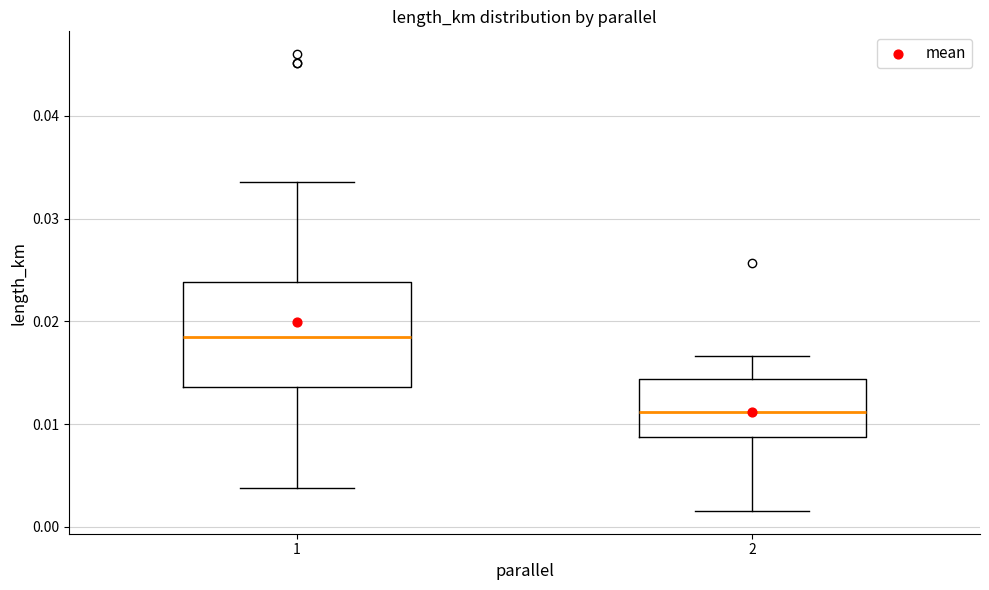

Reading left to right, transcribe this box plot: for each box, give where its median line is, the range the box spans, and where its two whiskers end, as read against the y-axis. The values are not printed on the chart, so give them approximately, as read against the axis.

1: median 0.018, box 0.014 to 0.024, whiskers 0.004 to 0.034
2: median 0.011, box 0.009 to 0.014, whiskers 0.002 to 0.017